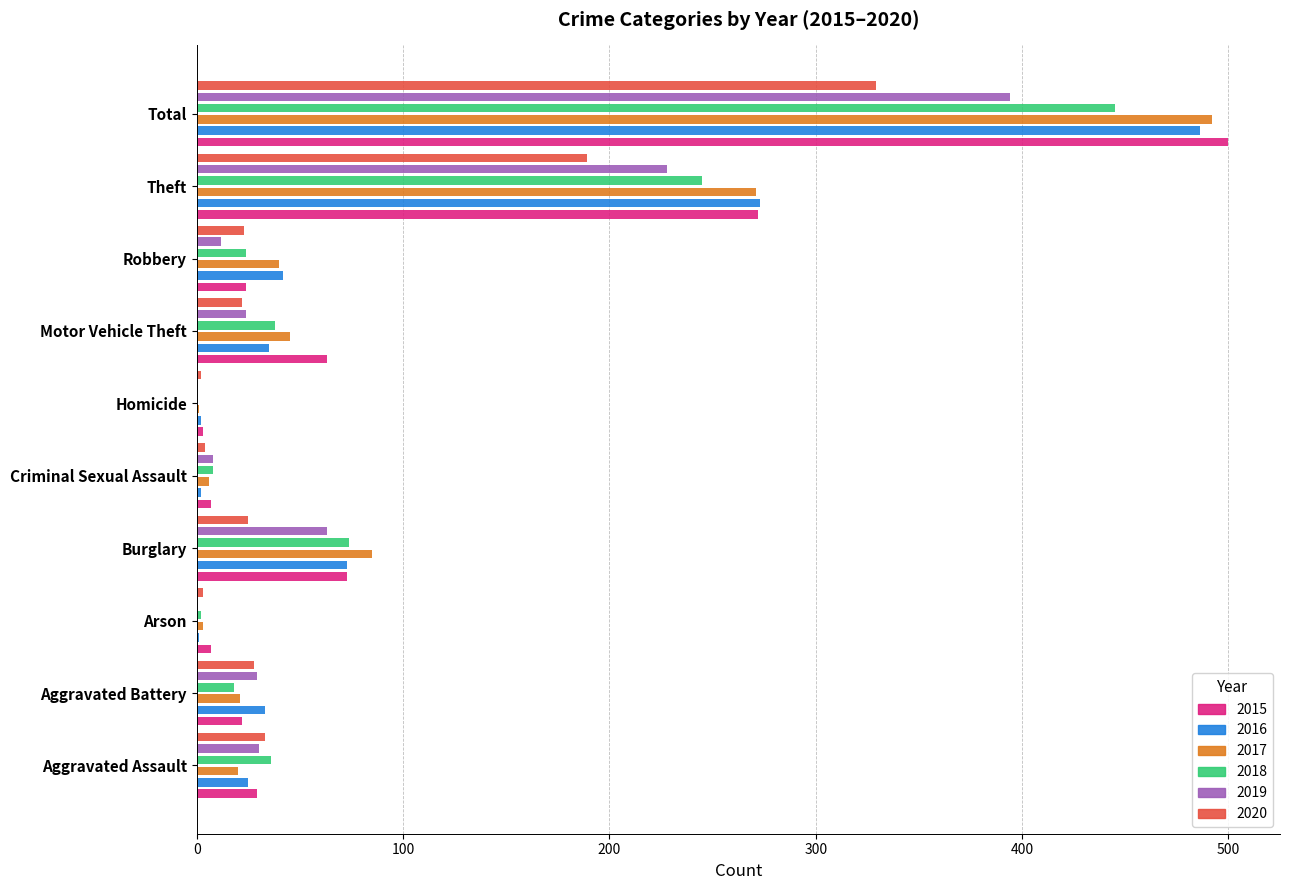

Reading right to left, transcribe all the data shown in this chart.

2015: Total=500	Theft=272	Robbery=24	Motor Vehicle Theft=63	Homicide=3	Criminal Sexual Assault=7	Burglary=73	Arson=7	Aggravated Battery=22	Aggravated Assault=29
2016: Total=486	Theft=273	Robbery=42	Motor Vehicle Theft=35	Homicide=2	Criminal Sexual Assault=2	Burglary=73	Arson=1	Aggravated Battery=33	Aggravated Assault=25
2017: Total=492	Theft=271	Robbery=40	Motor Vehicle Theft=45	Homicide=1	Criminal Sexual Assault=6	Burglary=85	Arson=3	Aggravated Battery=21	Aggravated Assault=20
2018: Total=445	Theft=245	Robbery=24	Motor Vehicle Theft=38	Homicide=0	Criminal Sexual Assault=8	Burglary=74	Arson=2	Aggravated Battery=18	Aggravated Assault=36
2019: Total=394	Theft=228	Robbery=12	Motor Vehicle Theft=24	Homicide=0	Criminal Sexual Assault=8	Burglary=63	Arson=0	Aggravated Battery=29	Aggravated Assault=30
2020: Total=329	Theft=189	Robbery=23	Motor Vehicle Theft=22	Homicide=2	Criminal Sexual Assault=4	Burglary=25	Arson=3	Aggravated Battery=28	Aggravated Assault=33